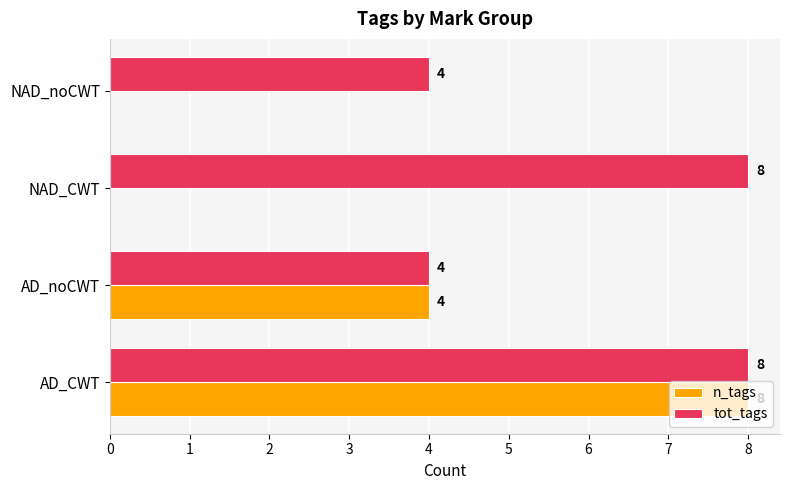

Is it true that n_tags equals 2 at AD_noCWT?

False